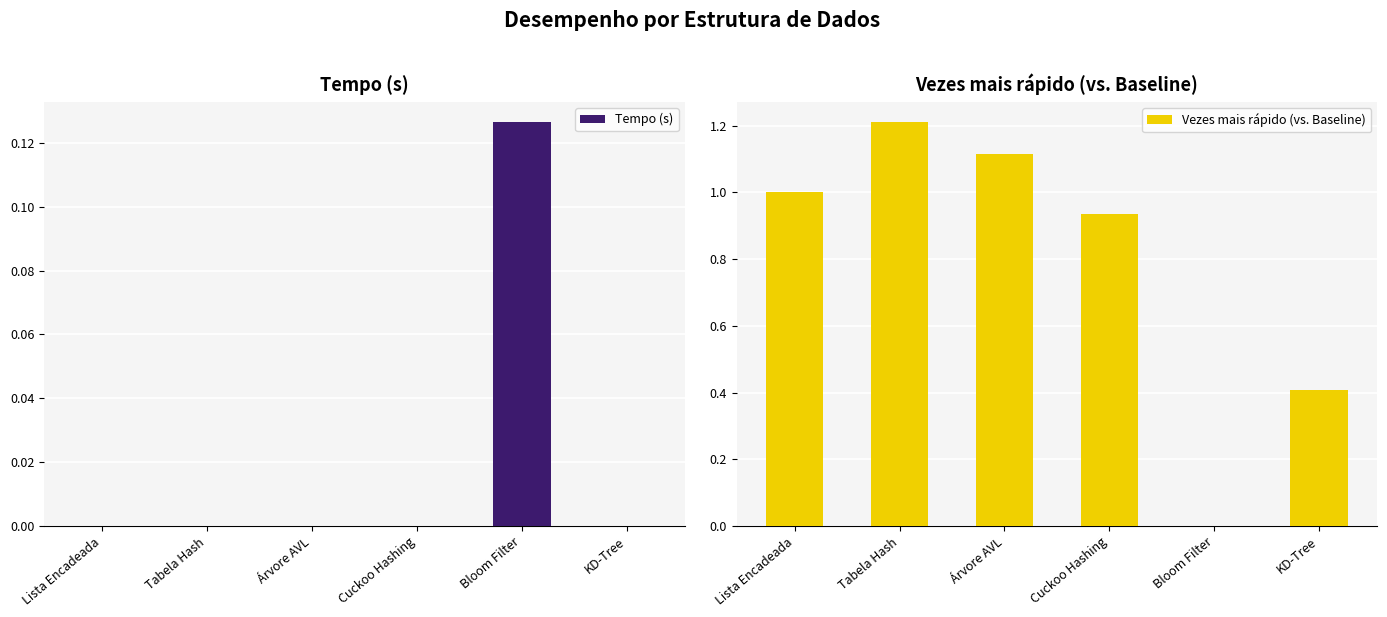

What is the total value across all series at Cuckoo Hashing?

0.9